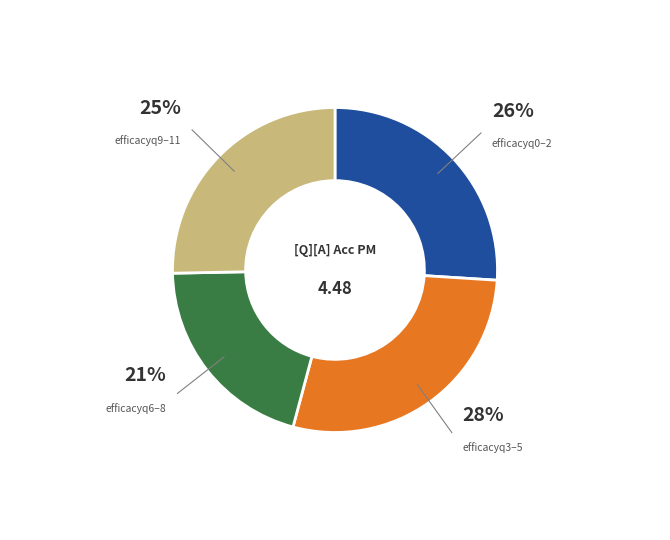

Does any single category account for the majority?

No